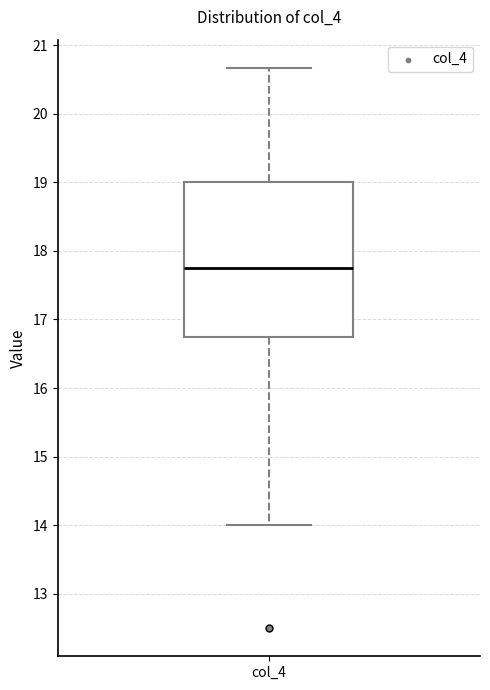

Read this box plot against the y-axis: the position of the median line, the range covered by the box, and the ends of both whiskers. The values are not printed on the chart, so give them approximately, as read against the axis.

median 17.8, box 16.8 to 19.0, whiskers 14.0 to 20.7